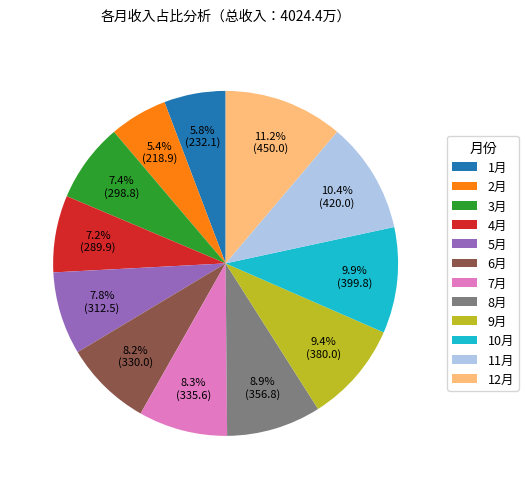

Which has a higher value, 4月 or 6月?

6月